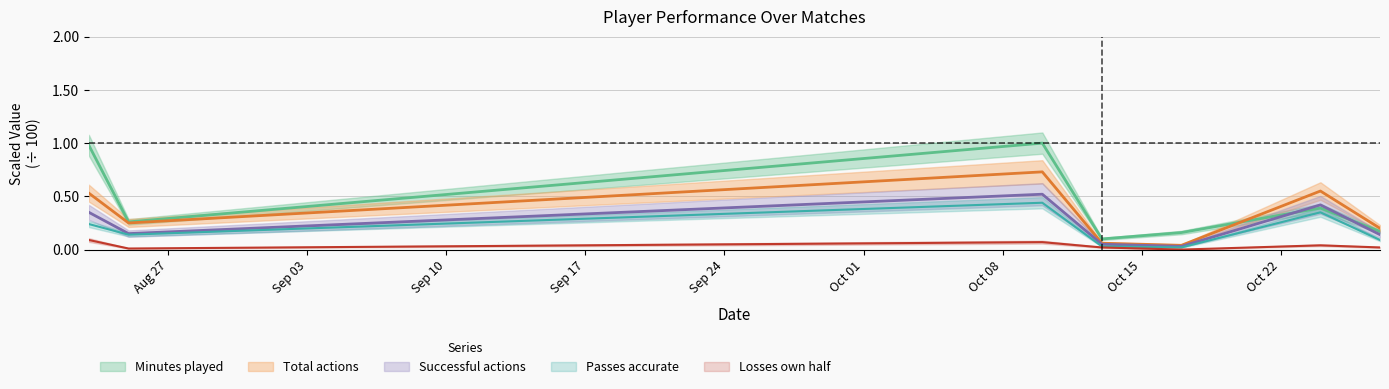

True or false: Passes accurate and Losses own half cross at least once.

False